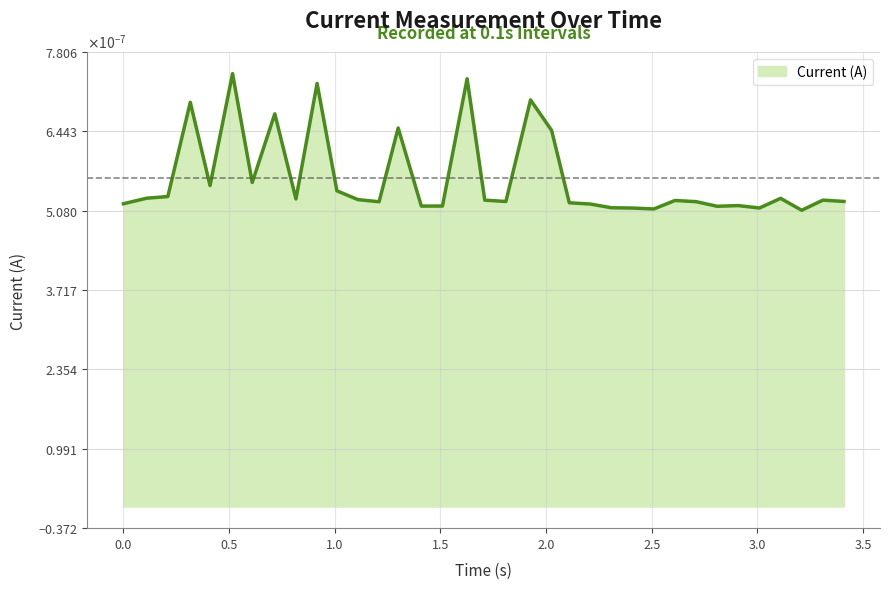

Does the chart have visible grid lines?

Yes